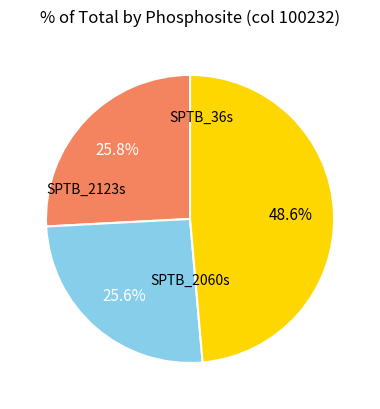

Is there a majority slice in this chart?

No